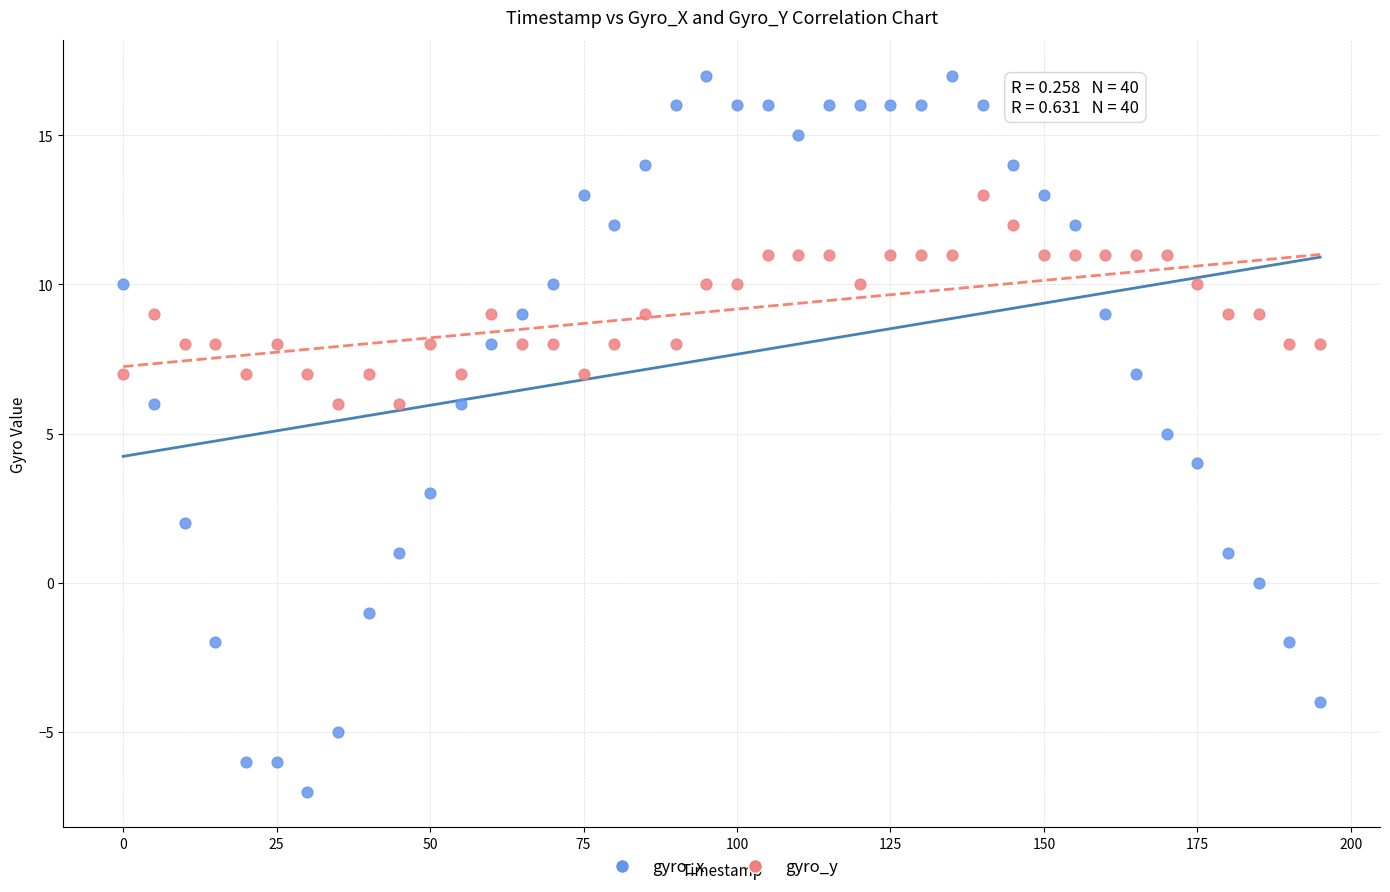

What are all the series names shown in the legend?

gyro_x, gyro_y